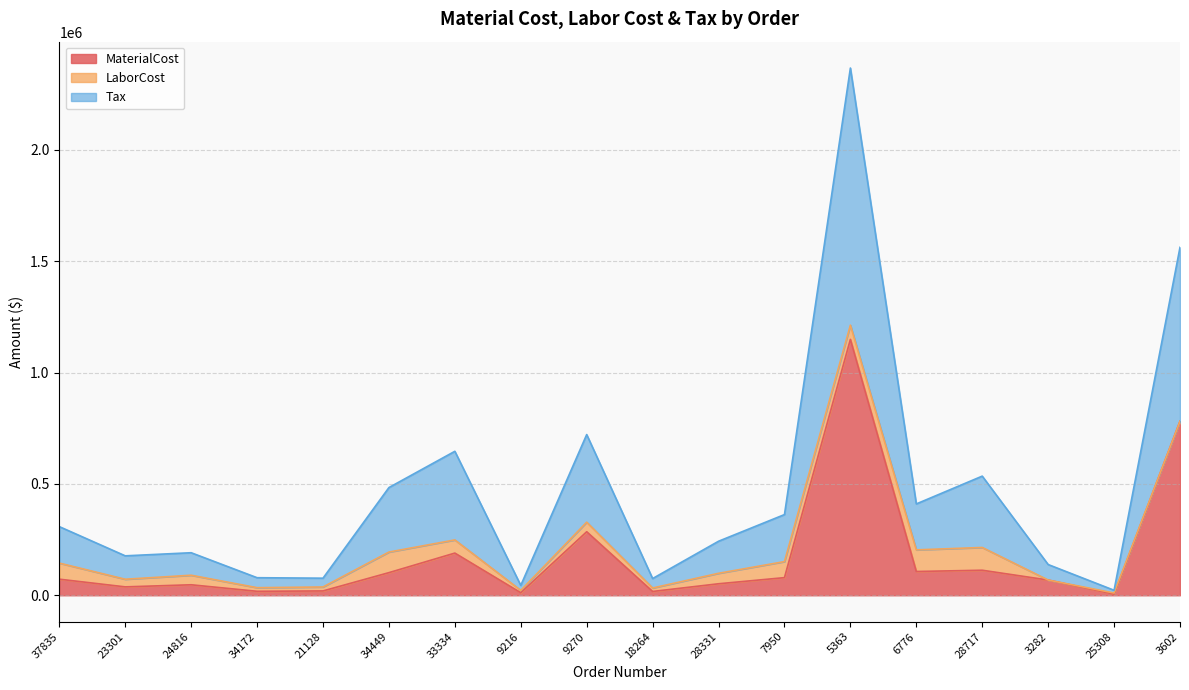

Where is MaterialCost nearest to the value 576874?

3602